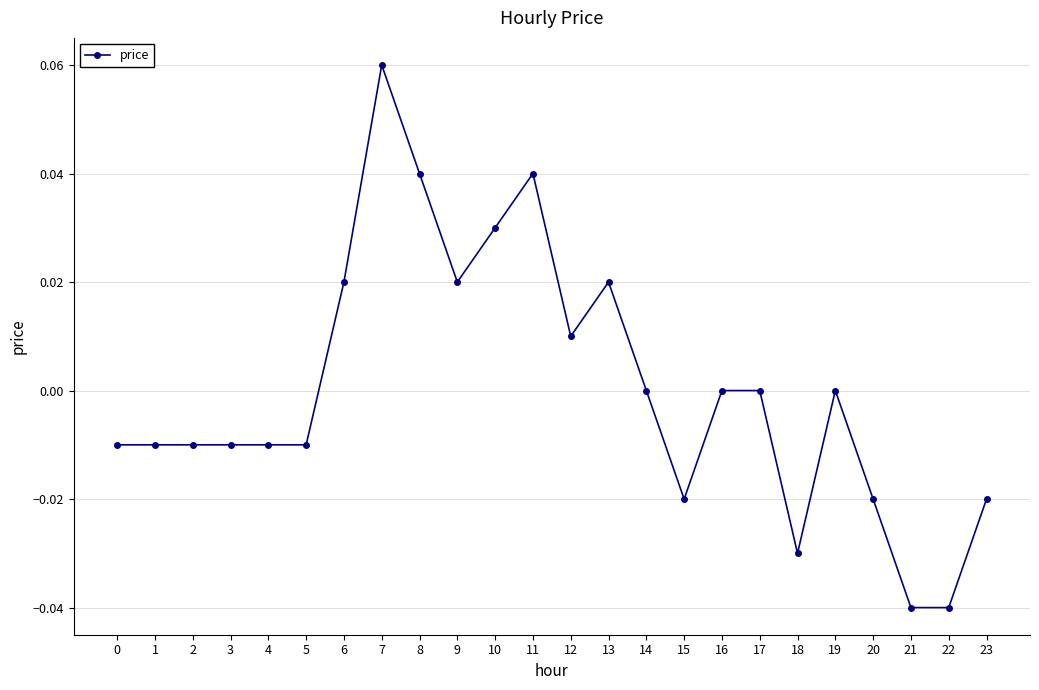

Which category has the highest value across all series?

7